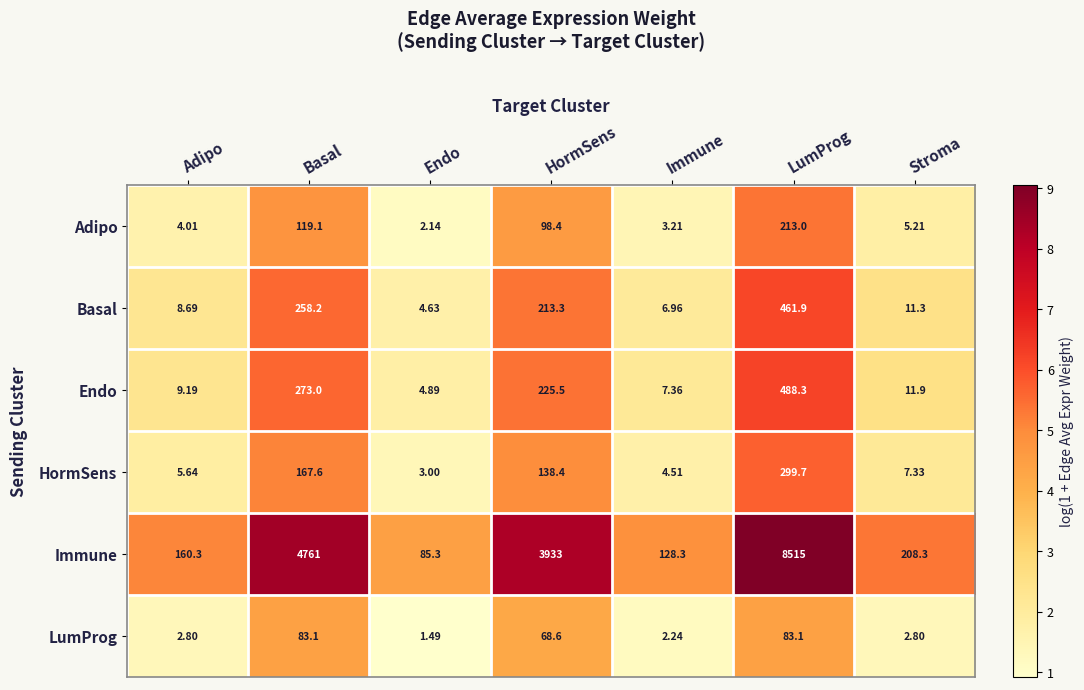

Which series has the largest range (max minus min)?

Immune